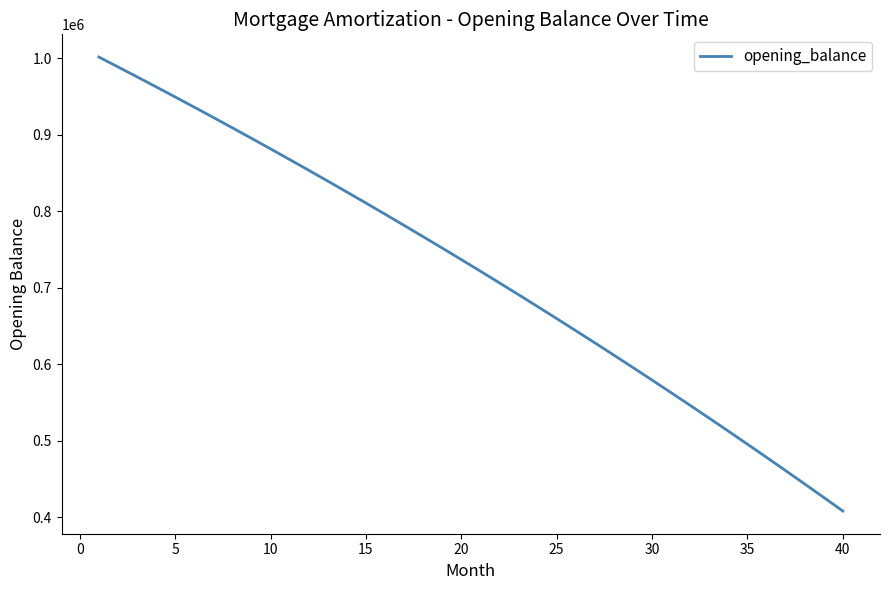

What is the difference between the maximum and minimum values?

593252.4